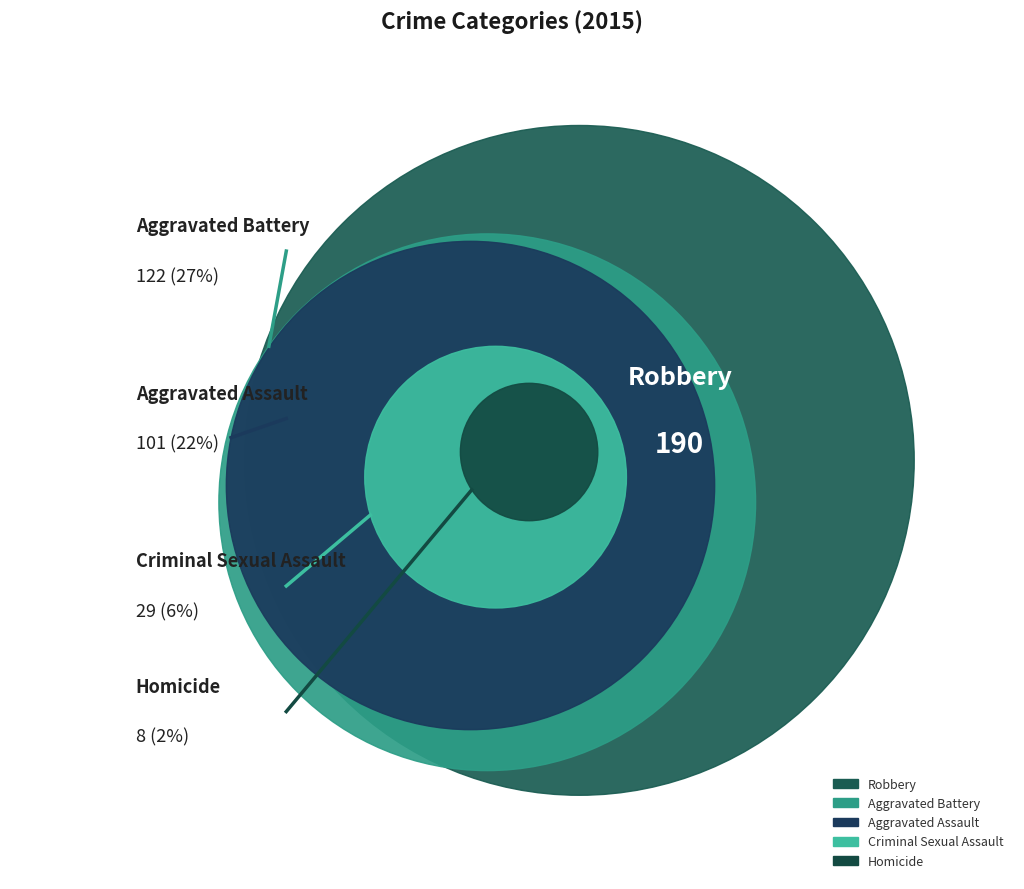

Is the sum of Criminal Sexual Assault and Homicide greater than half?

No